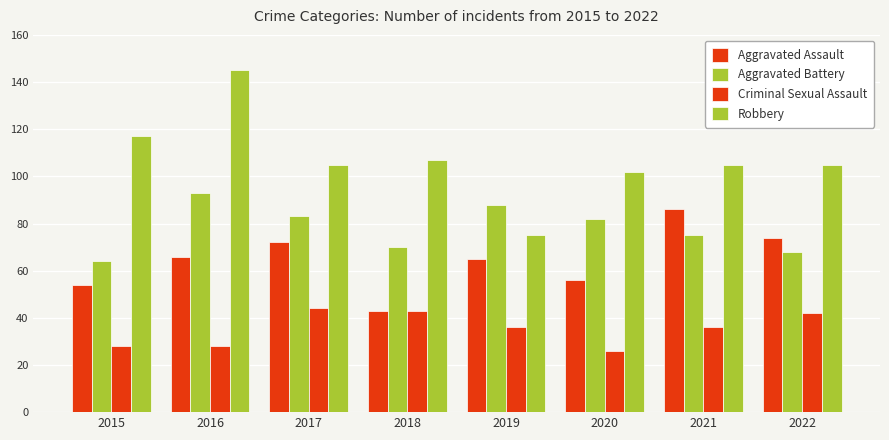

At which label does Criminal Sexual Assault reach its peak?

2017